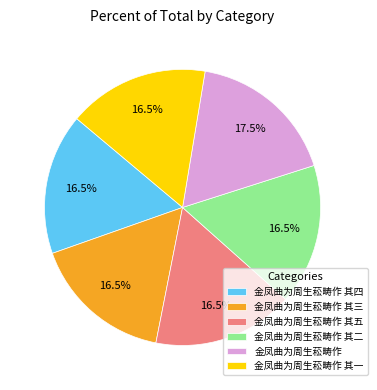

How many slices are in this pie chart?

6